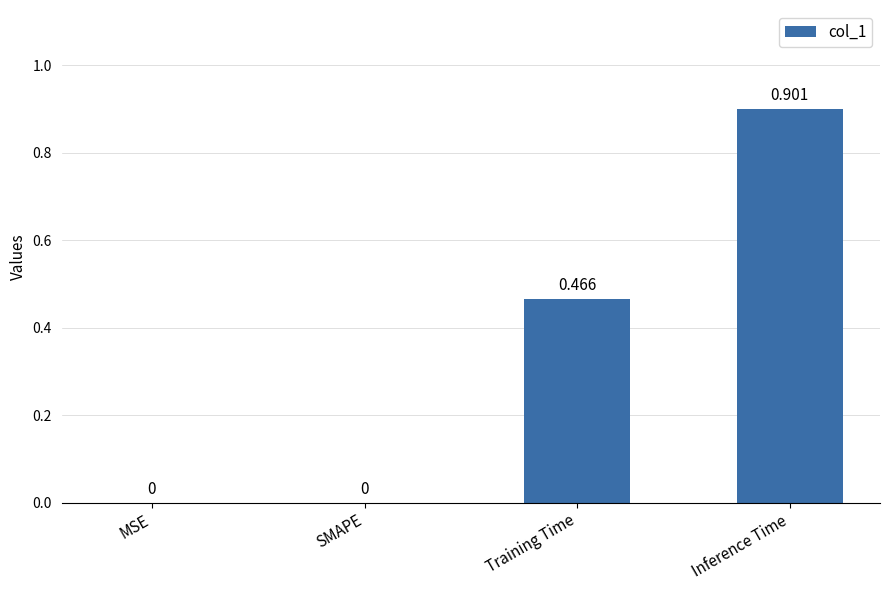

At which category does the chart reach its peak across all series?

Inference Time